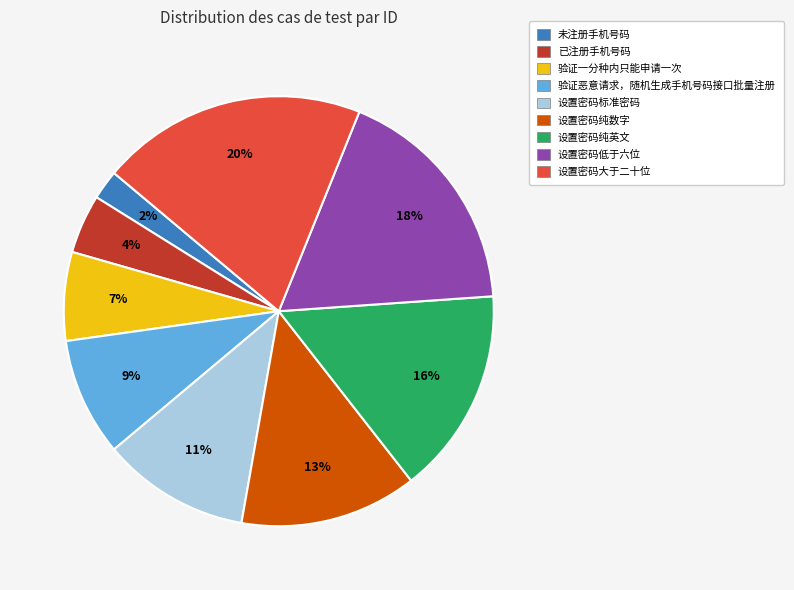

Which has a higher value, 设置密码纯英文 or 设置密码大于二十位?

设置密码大于二十位